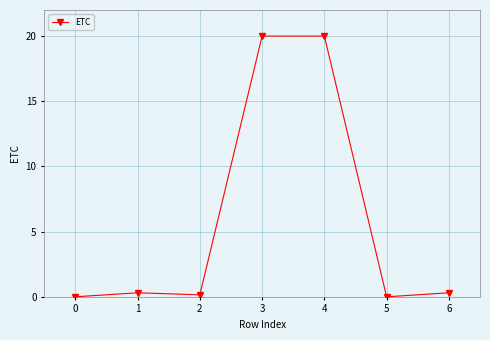

What is the difference between the maximum and second lowest values?

20.0